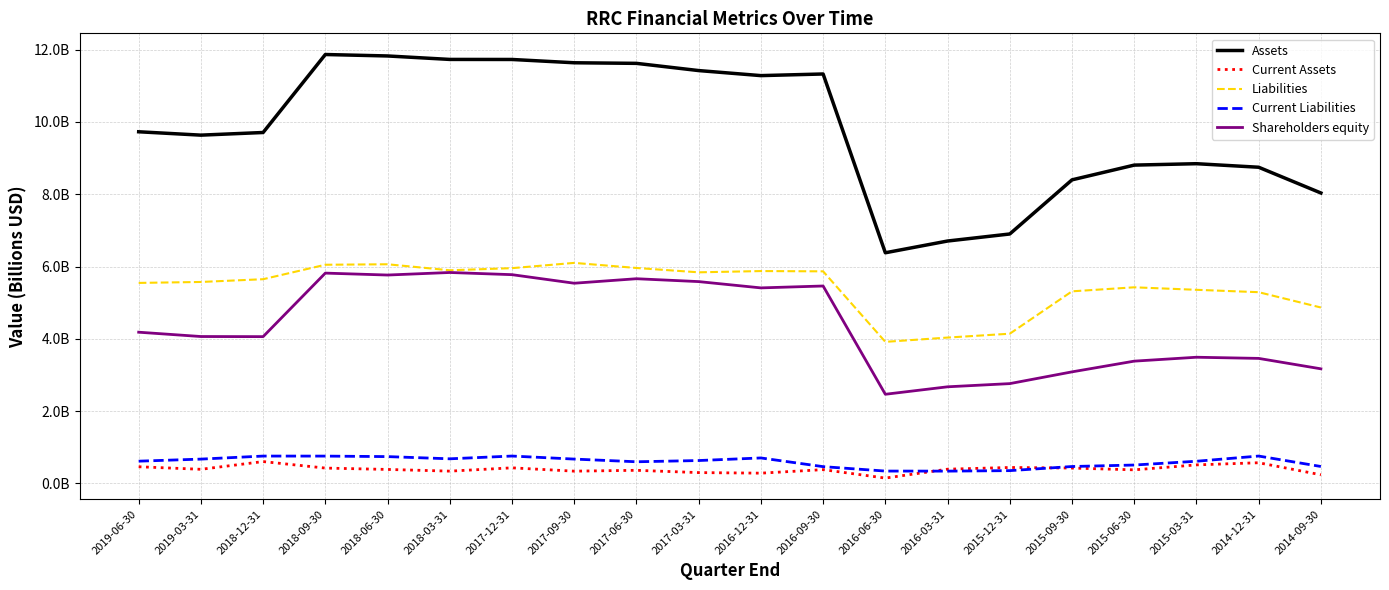

List the series in order of their peak value, highest first.

Assets, Liabilities, Shareholders equity, Current Liabilities, Current Assets